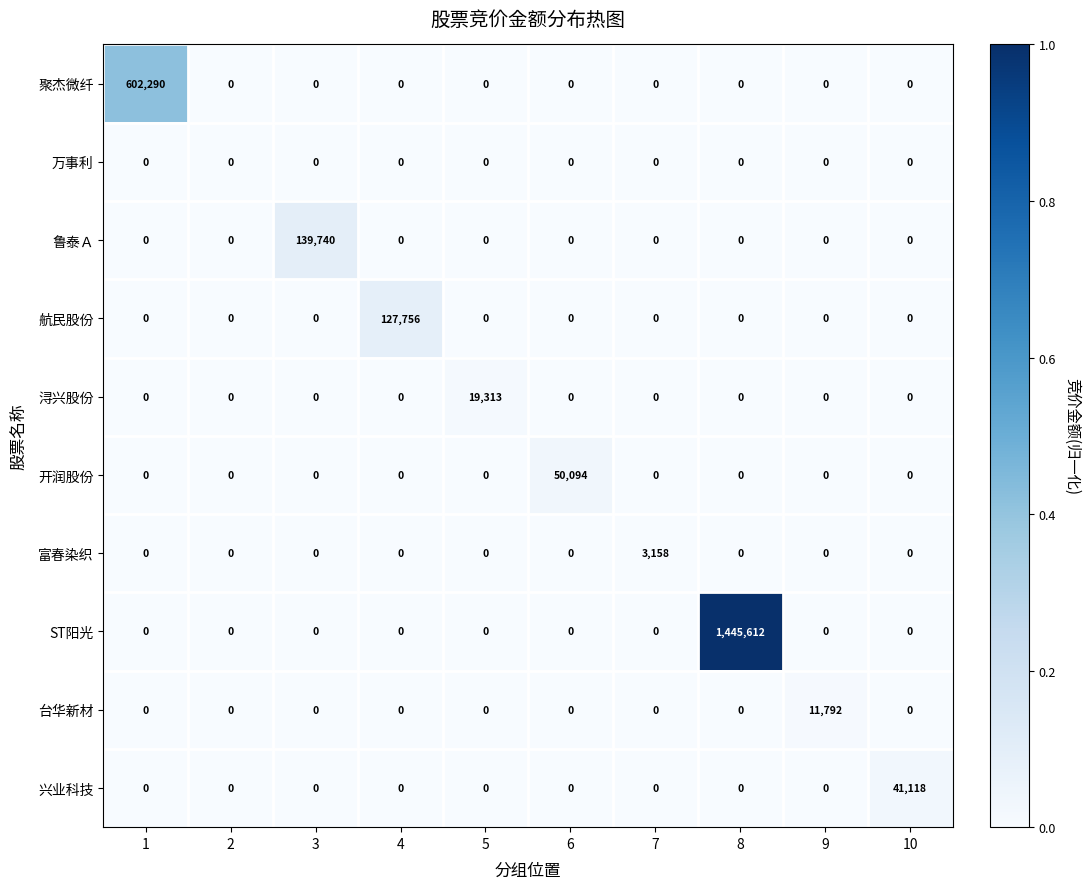

What is the sum of all 台华新材 values?

11792